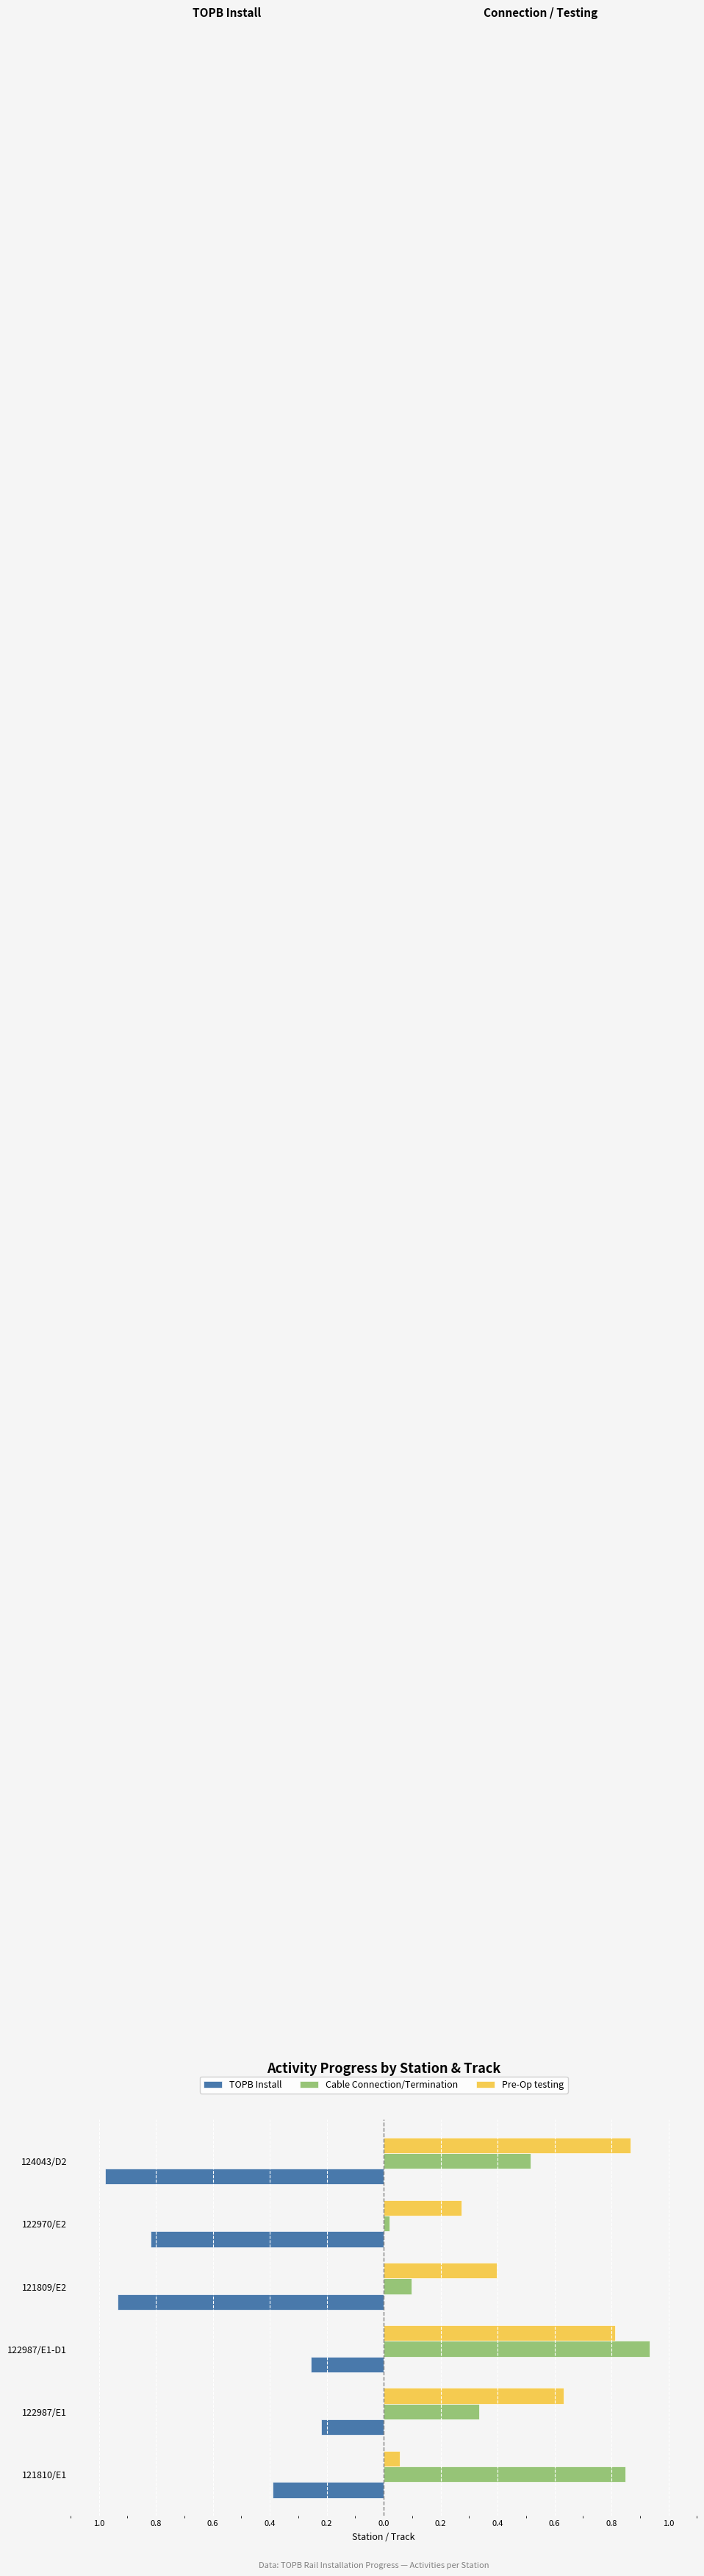

What are all the series names shown in the legend?

TOPB Install, Cable Connection/Termination, Pre-Op testing